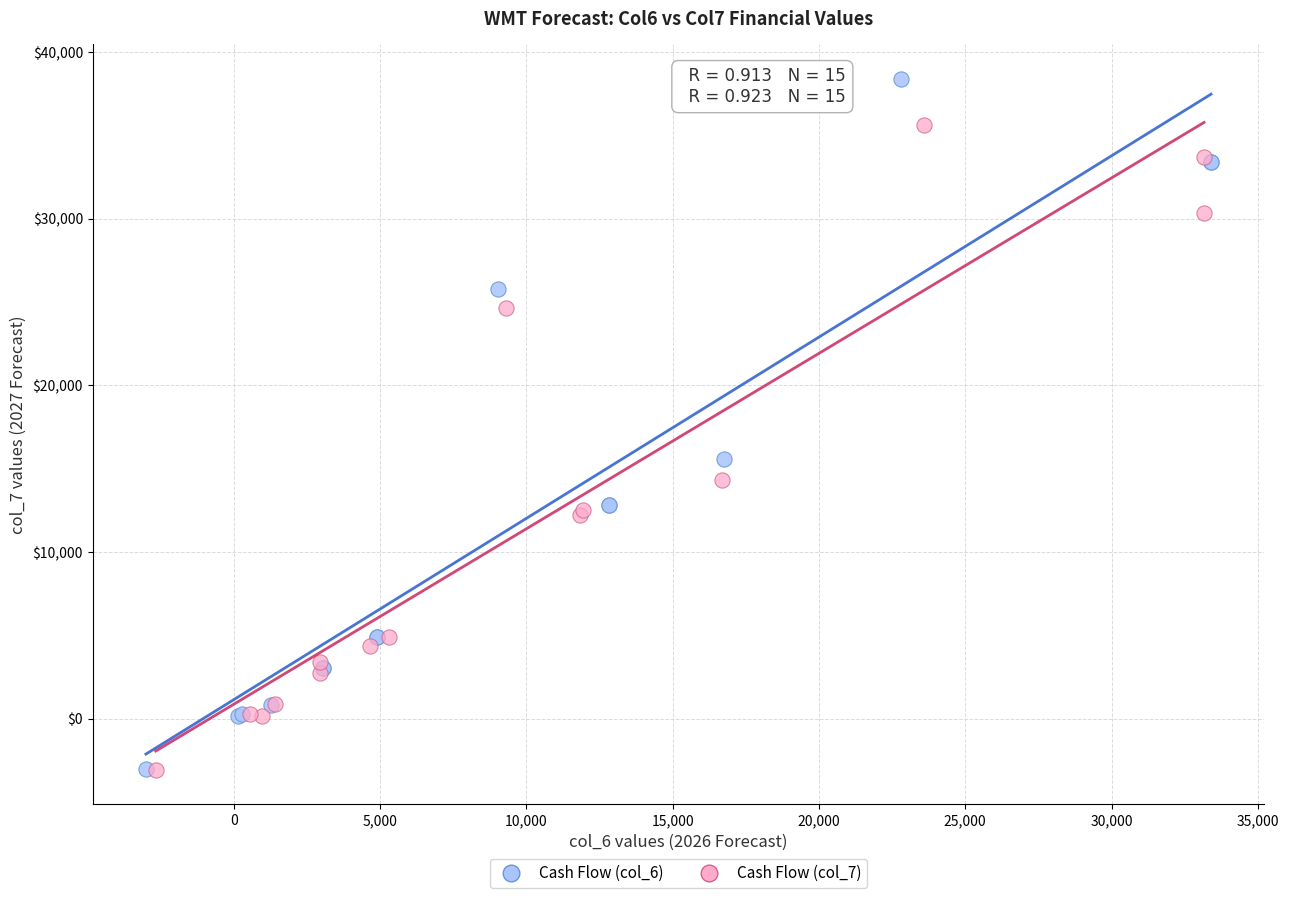

Which series has the largest Y range (max minus min)?

Cash Flow (col_6)